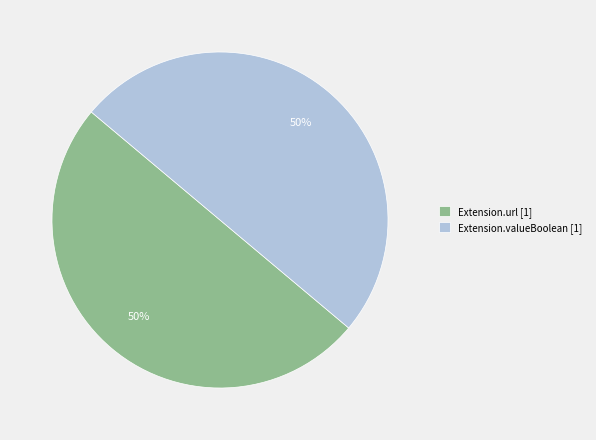

Combined, do Extension.url [1] and Extension.valueBoolean [1] account for over 50%?

Yes